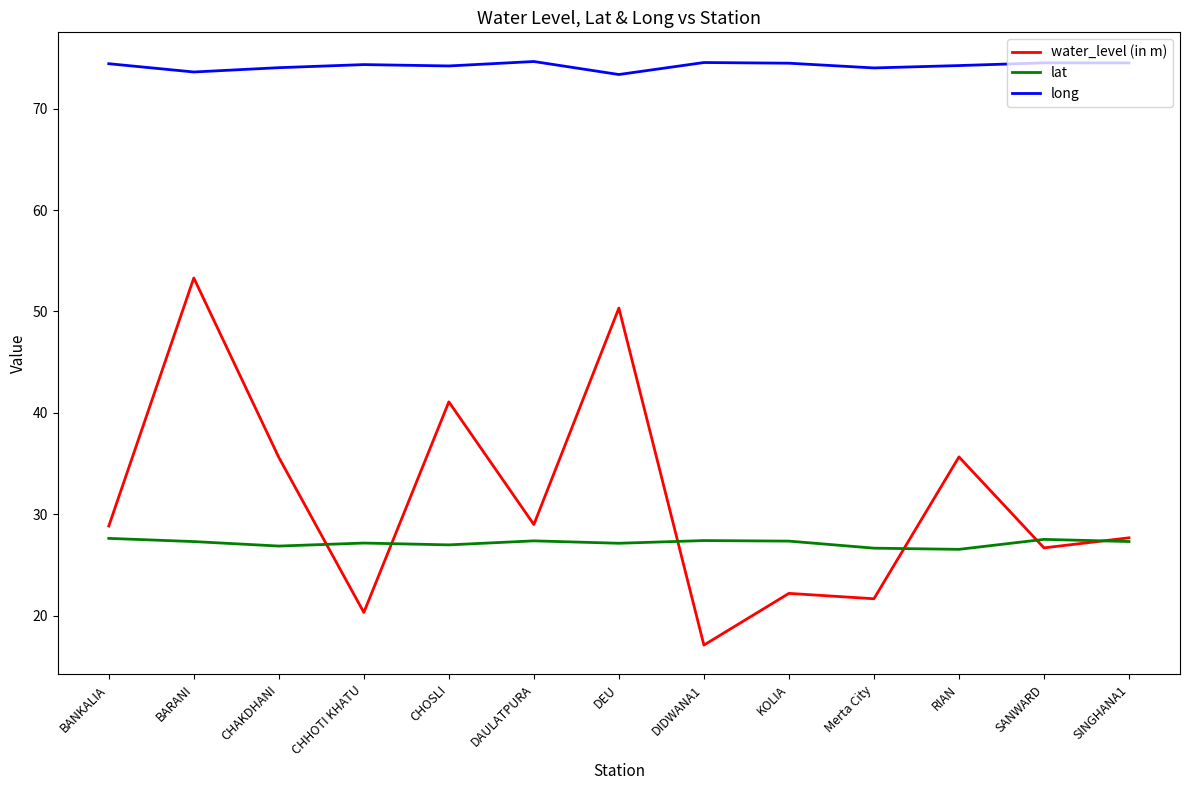

The lat series shows 27.3 at SINGHANA1. True or false?

True